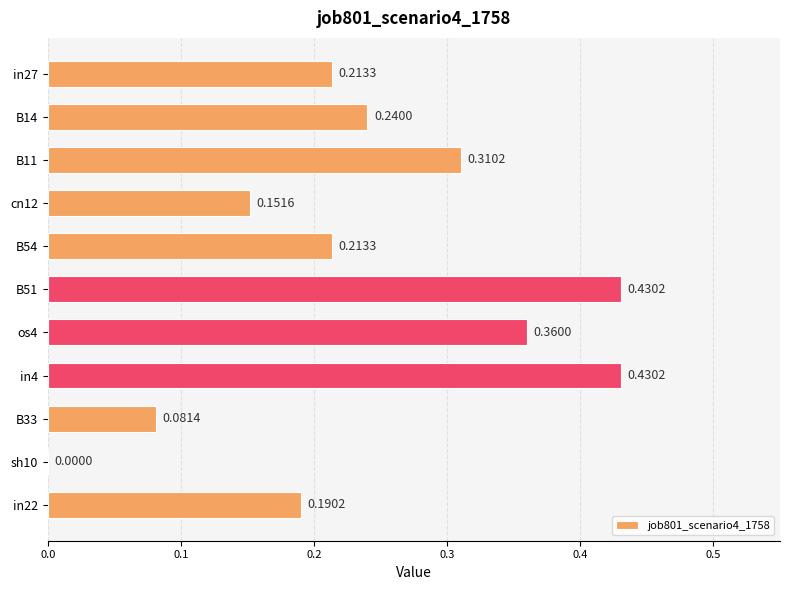

What is the change in value from sh10 to in22?

+0.2